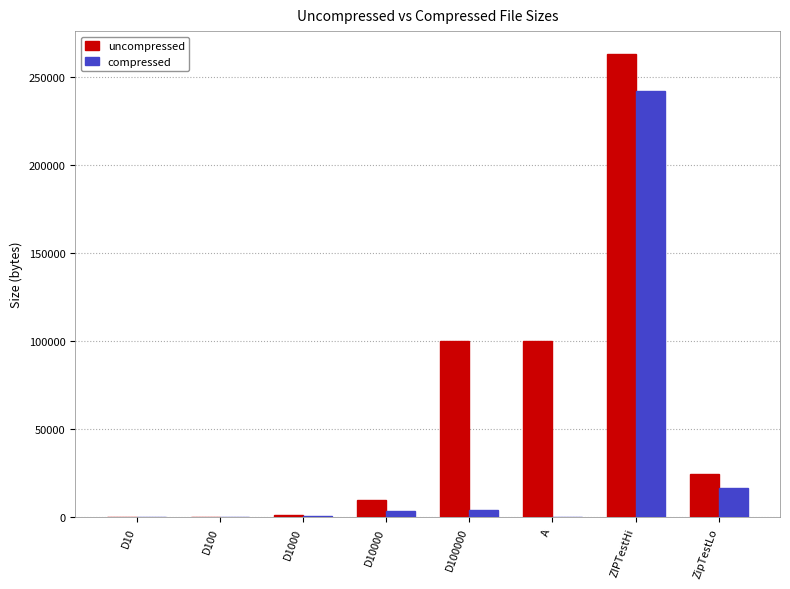

Which series changed the most between D10000 and D100000?

uncompressed